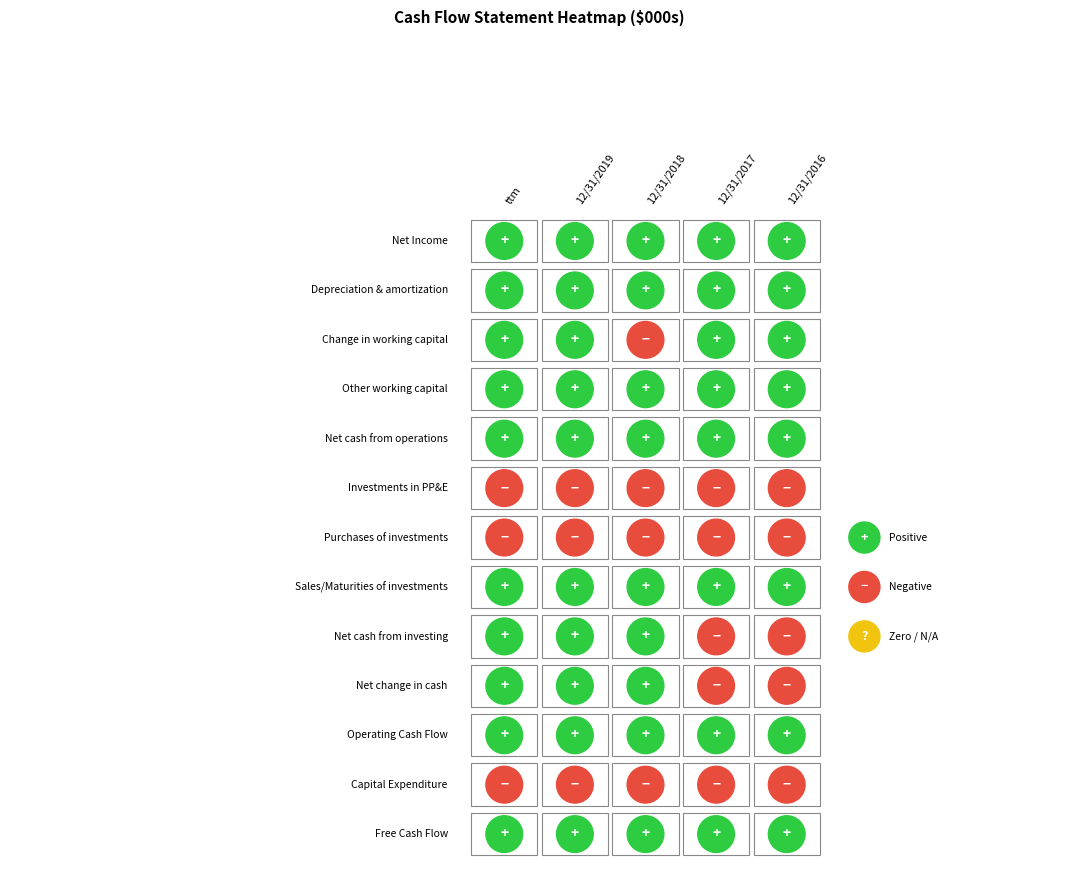

Rank the series at 1 from highest to lowest value.

Net change in cash, Net cash from operations, Operating Cash Flow, Net cash from investing, Other working capital, Free Cash Flow, Net Income, Depreciation & amortization, Sales/Maturities of investments, Change in working capital, Investments in PP&E, Capital Expenditure, Purchases of investments